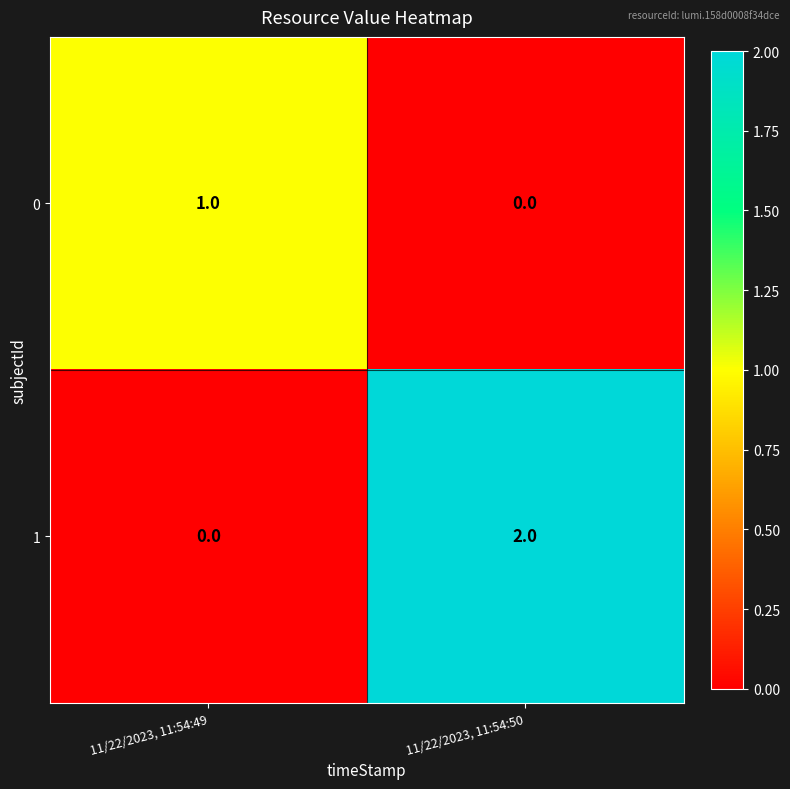

Which series has the largest total across all categories?

1